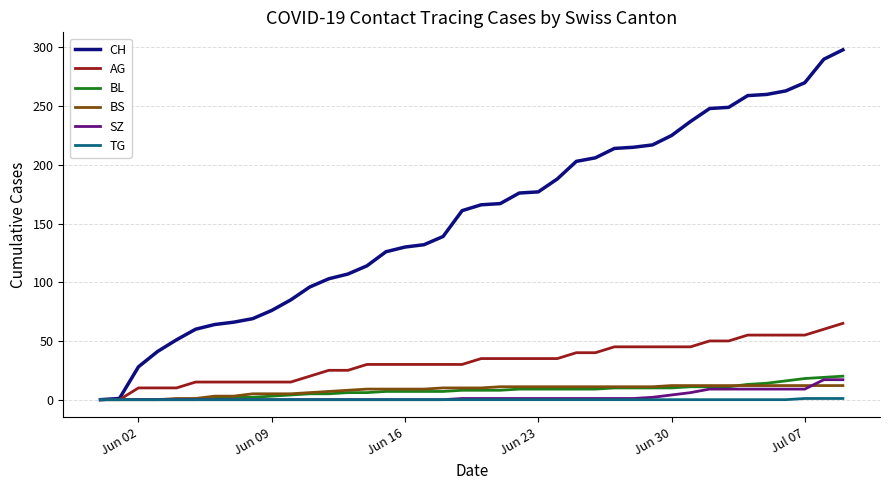

What is the sum of all BL values?

304